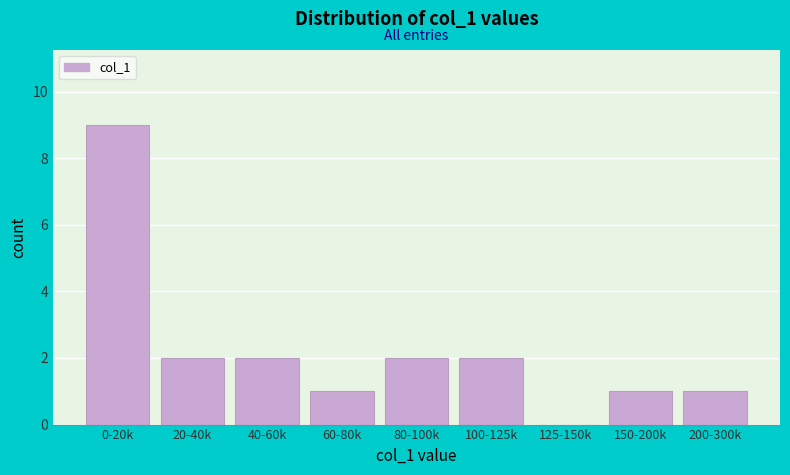

Reading right to left, list all the values displayed in this chart.

200-300k=1	150-200k=1	125-150k=0	100-125k=2	80-100k=2	60-80k=1	40-60k=2	20-40k=2	0-20k=9